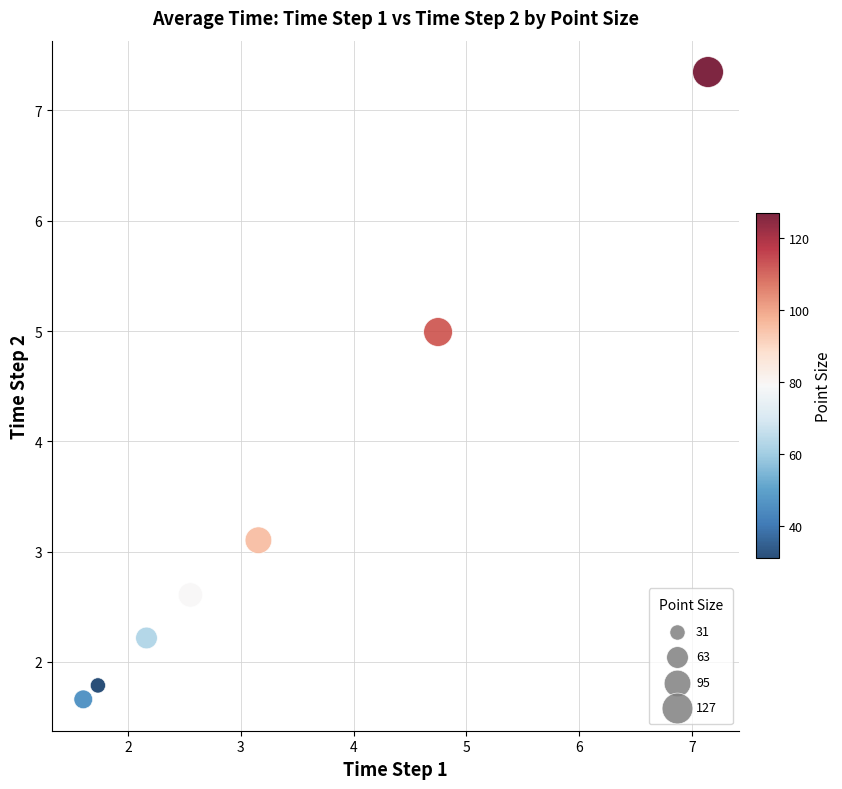

What is the range of Y values (max minus min)?

5.7